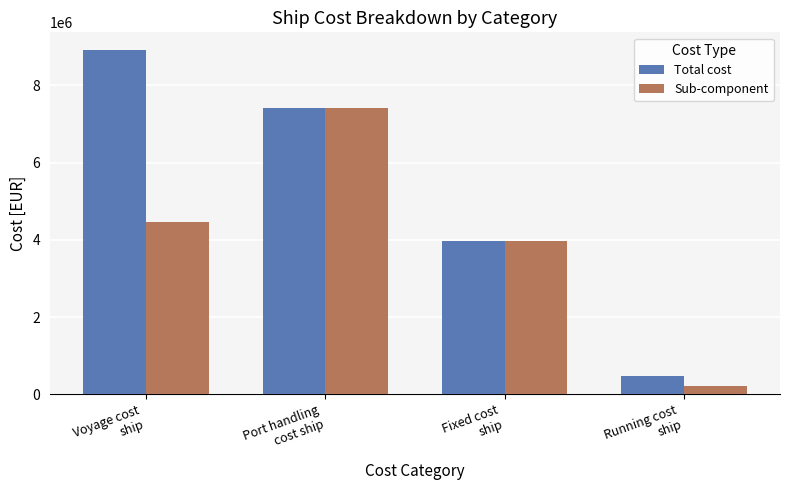

What is the label of the 3rd bar from the left?

Fixed cost
ship